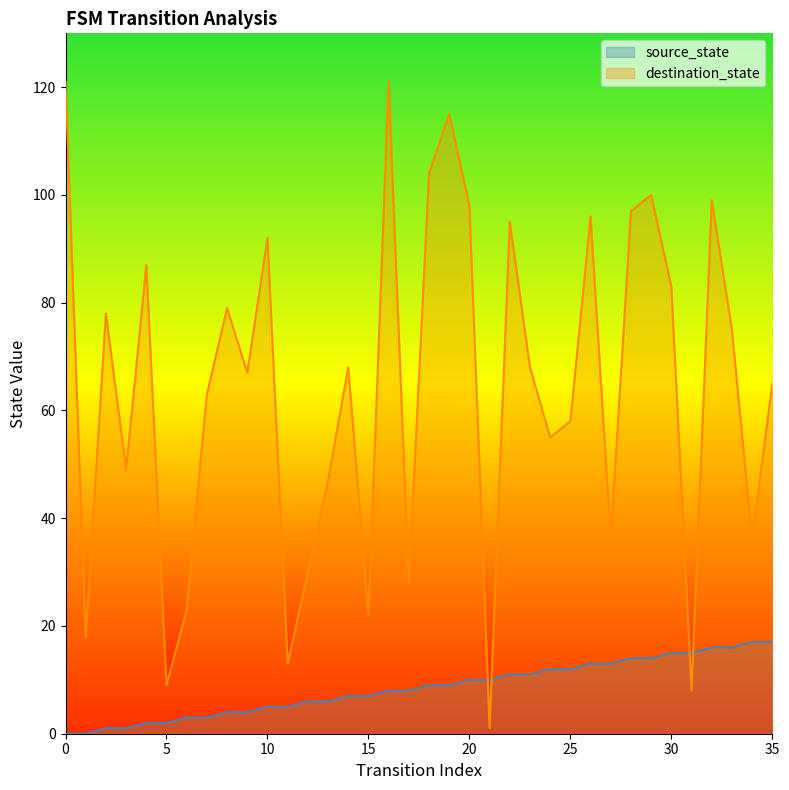

True or false: source_state has more than 1 points higher than both neighbors.

False